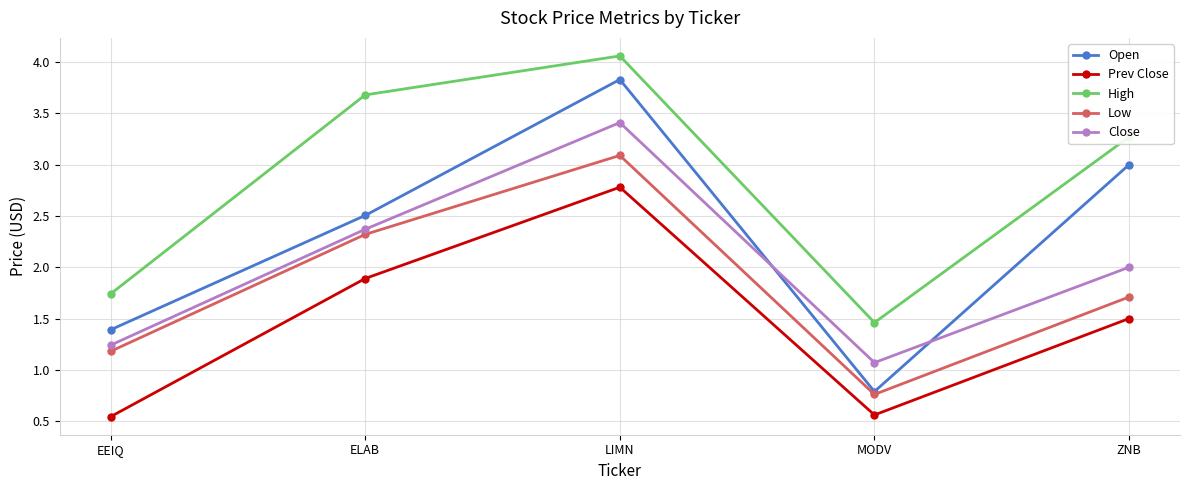

What is the label of the 4th point from the right?

ELAB